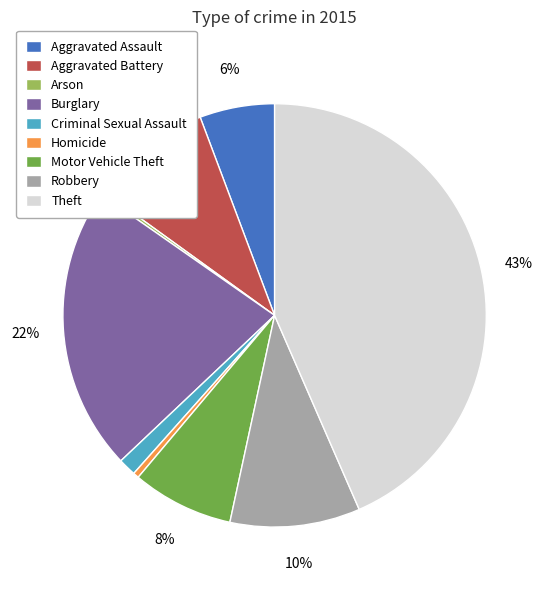

The Theft slice represents 32% of the pie. True or false?

False